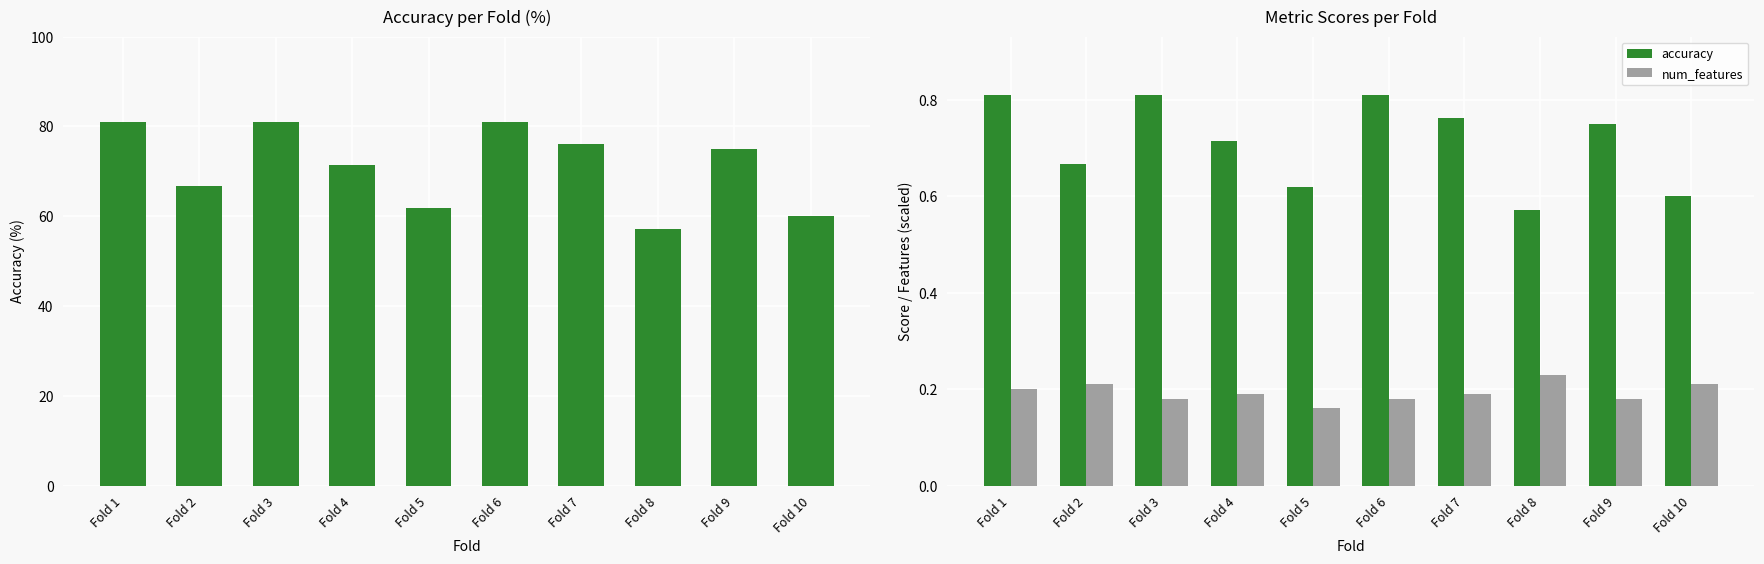

Reading right to left, transcribe all the data shown in this chart.

accuracy: Fold 10=0.6	Fold 9=0.8	Fold 8=0.6	Fold 7=0.8	Fold 6=0.8	Fold 5=0.6	Fold 4=0.7	Fold 3=0.8	Fold 2=0.7	Fold 1=0.8
num_features: Fold 10=0.2	Fold 9=0.2	Fold 8=0.2	Fold 7=0.2	Fold 6=0.2	Fold 5=0.2	Fold 4=0.2	Fold 3=0.2	Fold 2=0.2	Fold 1=0.2